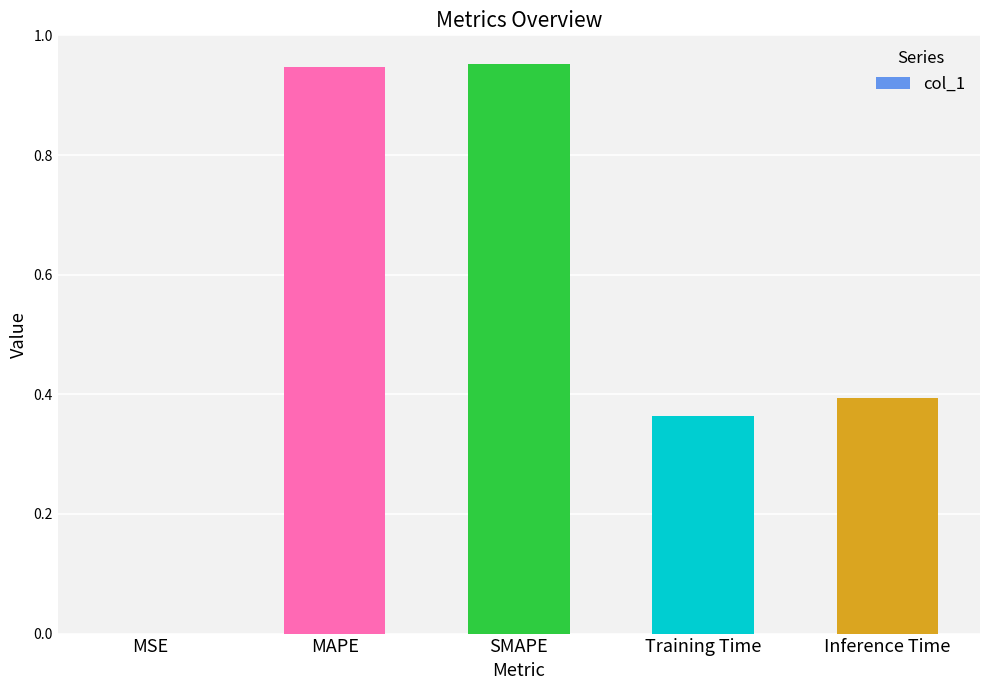

What is the sum of all values?

2.7